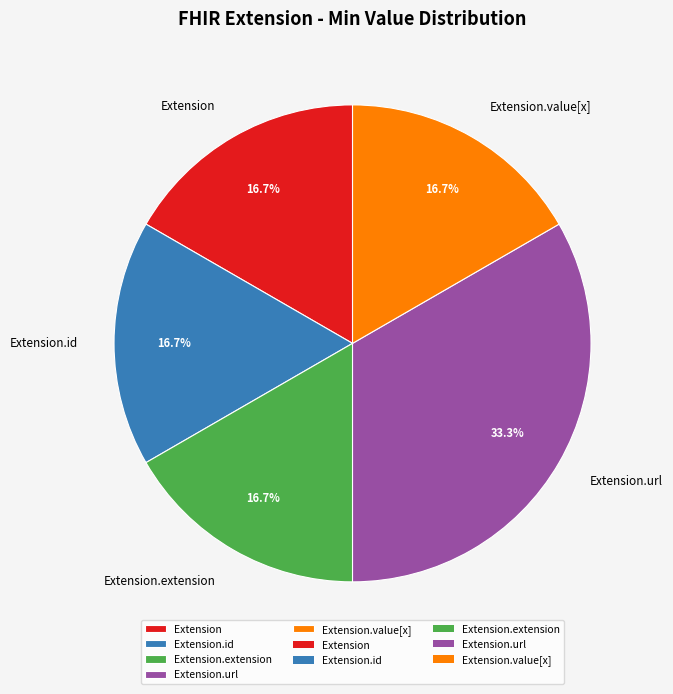

Is there any slice that represents more than half of the pie?

No